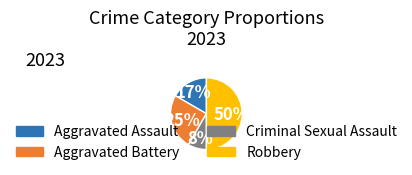

Rank the categories by value from highest to lowest.

Robbery, Aggravated Battery, Aggravated Assault, Criminal Sexual Assault